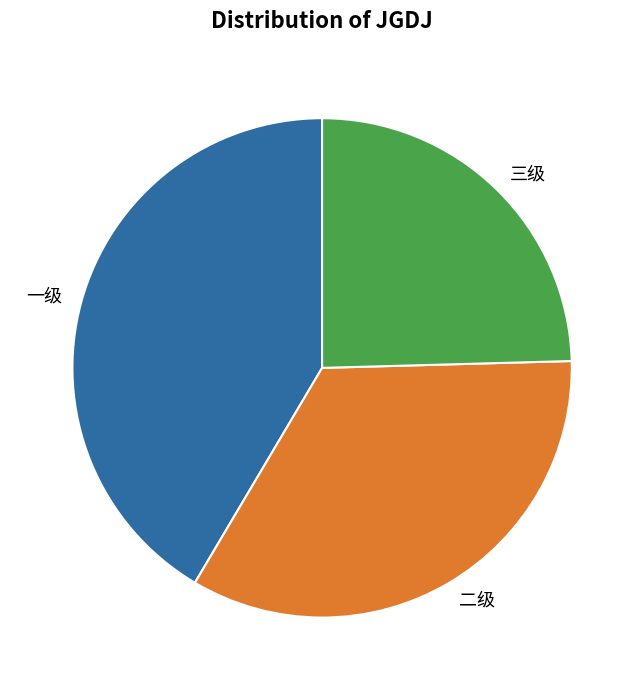

Rank the categories by value from highest to lowest.

一级, 二级, 三级